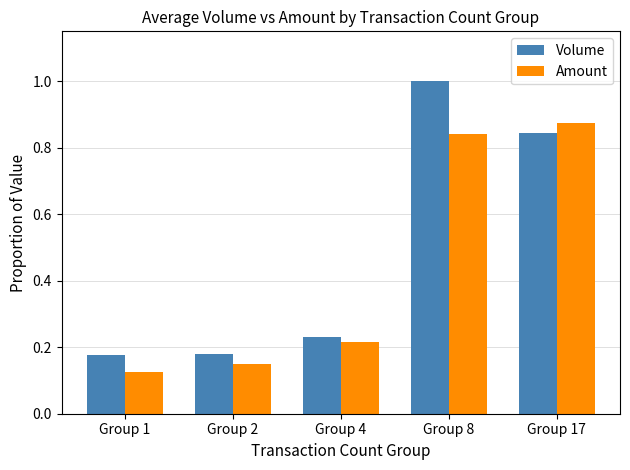

At which category does the chart reach its minimum across all series?

Group 1